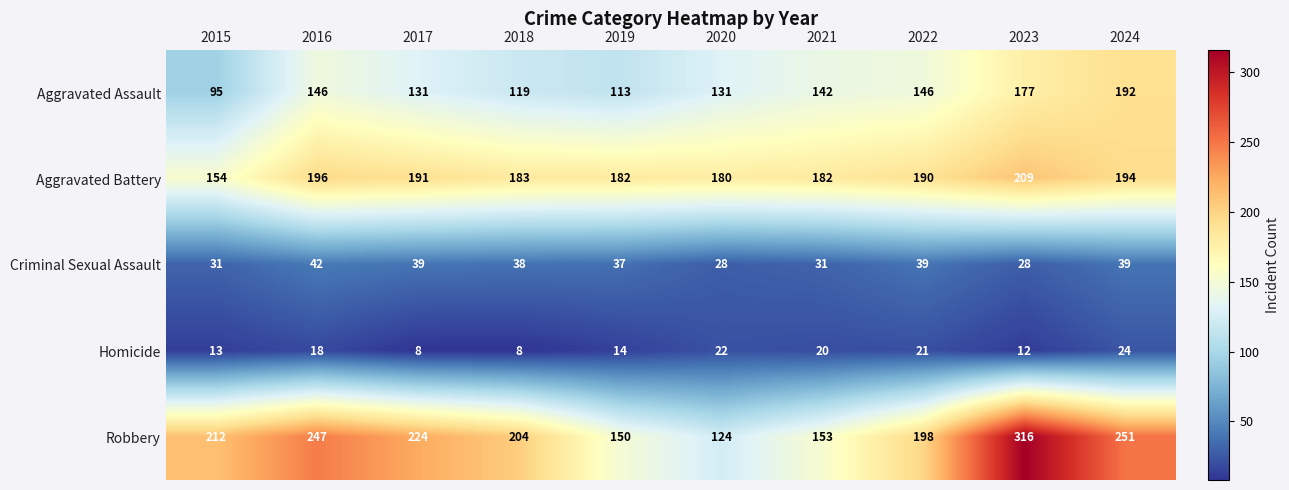

Which series has the largest range (max minus min)?

Robbery